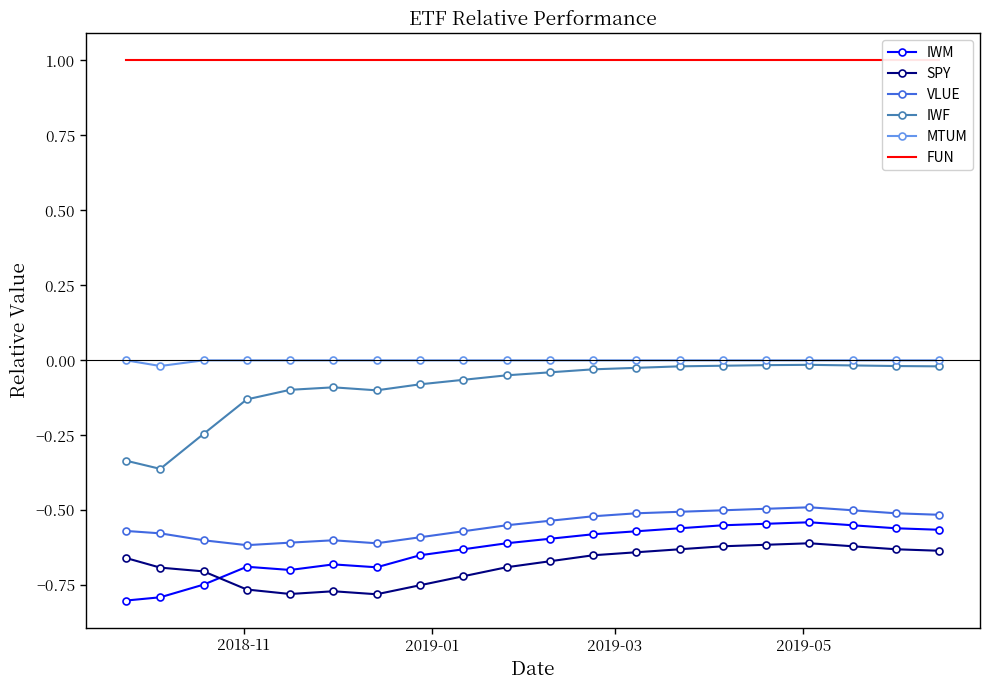

True or false: SPY and IWF intersect in this chart.

False